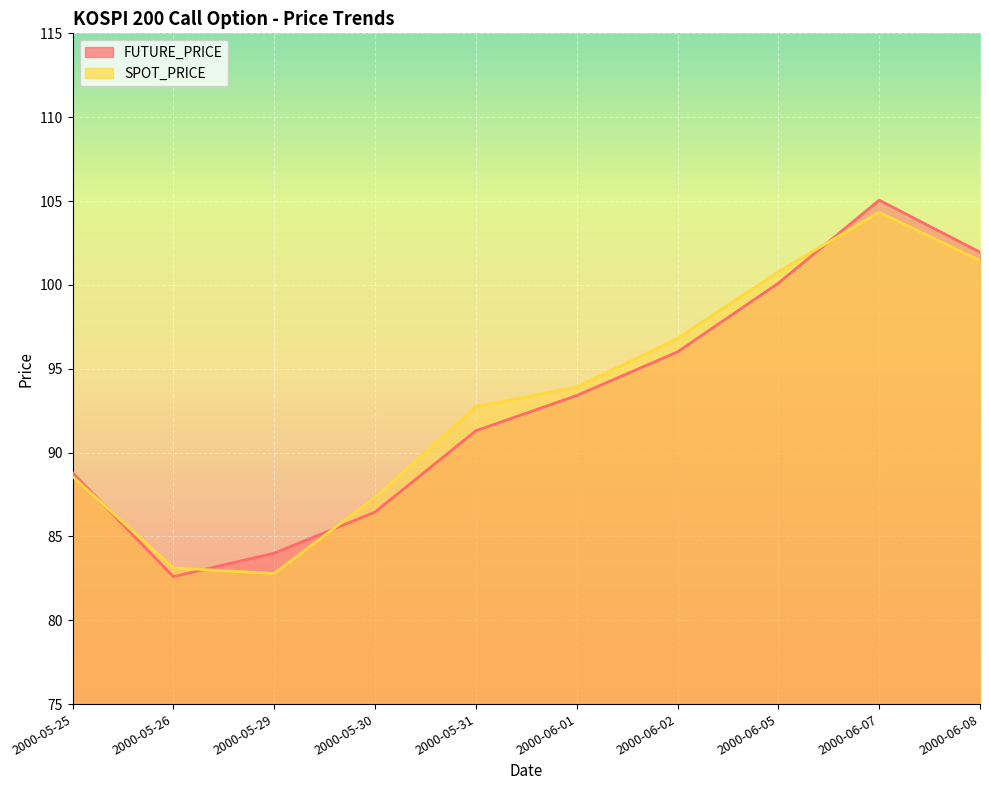

Between which two adjacent categories do SPOT_PRICE and FUTURE_PRICE first intersect?

2000-05-25 and 2000-05-26